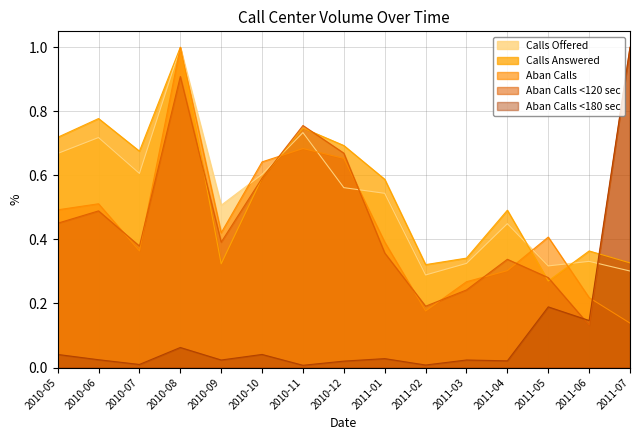

Reading left to right, transcribe all the data shown in this chart.

Calls Offered: 2010-05=0.7	2010-06=0.7	2010-07=0.6	2010-08=1.0	2010-09=0.5	2010-10=0.6	2010-11=0.7	2010-12=0.6	2011-01=0.5	2011-02=0.3	2011-03=0.3	2011-04=0.4	2011-05=0.3	2011-06=0.3	2011-07=0.3
Calls Answered: 2010-05=0.7	2010-06=0.8	2010-07=0.7	2010-08=1.0	2010-09=0.3	2010-10=0.6	2010-11=0.7	2010-12=0.7	2011-01=0.6	2011-02=0.3	2011-03=0.3	2011-04=0.5	2011-05=0.3	2011-06=0.4	2011-07=0.3
Aban Calls: 2010-05=0.5	2010-06=0.5	2010-07=0.4	2010-08=1.0	2010-09=0.4	2010-10=0.6	2010-11=0.7	2010-12=0.7	2011-01=0.4	2011-02=0.2	2011-03=0.3	2011-04=0.3	2011-05=0.4	2011-06=0.2	2011-07=0.1
Aban Calls <120 sec: 2010-05=0.5	2010-06=0.5	2010-07=0.4	2010-08=0.9	2010-09=0.4	2010-10=0.6	2010-11=0.8	2010-12=0.7	2011-01=0.4	2011-02=0.2	2011-03=0.2	2011-04=0.3	2011-05=0.3	2011-06=0.1	2011-07=1.0
Aban Calls <180 sec: 2010-05=0.0	2010-06=0.0	2010-07=0.0	2010-08=0.1	2010-09=0.0	2010-10=0.0	2010-11=0.0	2010-12=0.0	2011-01=0.0	2011-02=0.0	2011-03=0.0	2011-04=0.0	2011-05=0.2	2011-06=0.1	2011-07=1.0